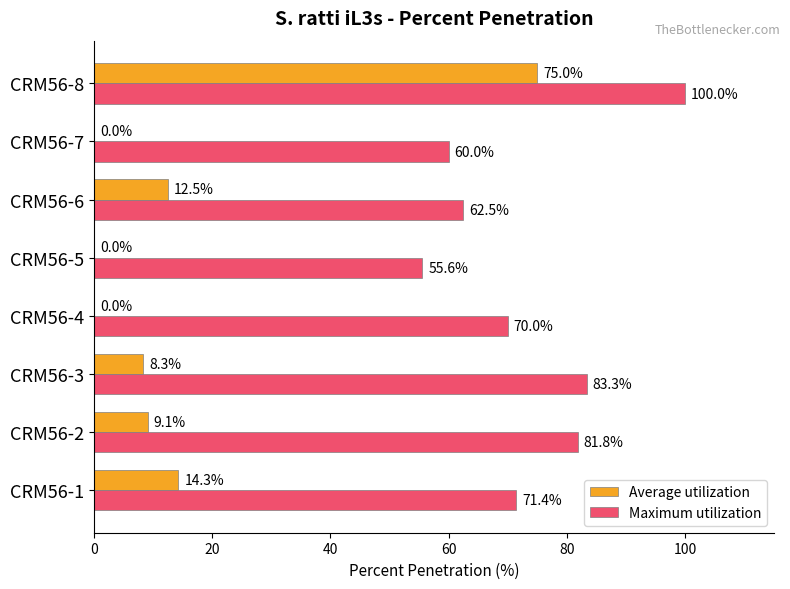

The value of Maximum utilization at CRM56-1 is 47.0. True or false?

False